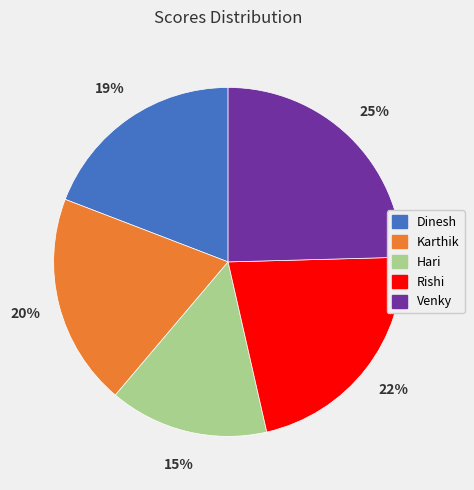

True or false: Dinesh accounts for 33% of the total.

False